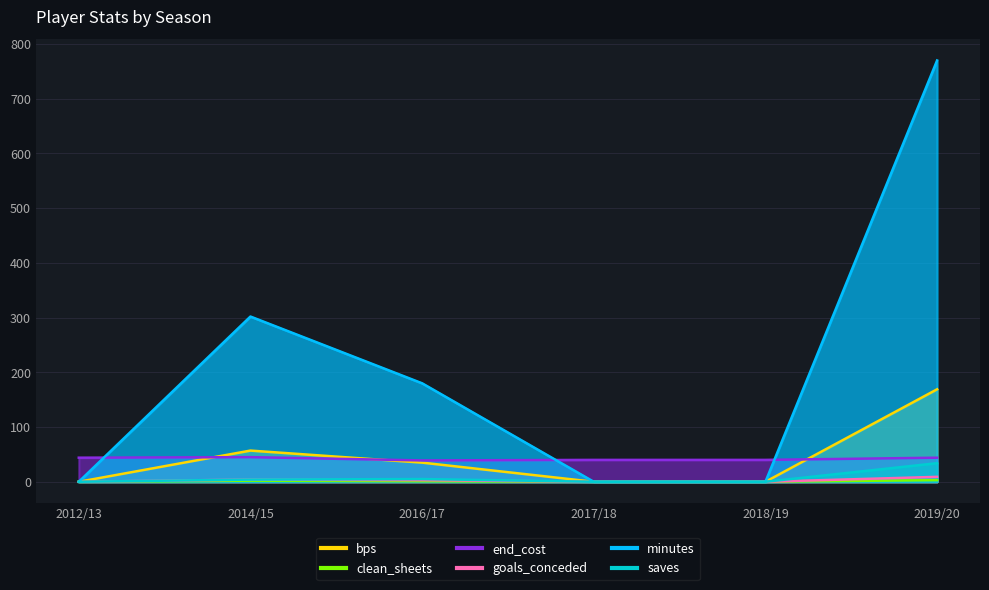

True or false: saves has more than 0 points higher than both neighbors.

True